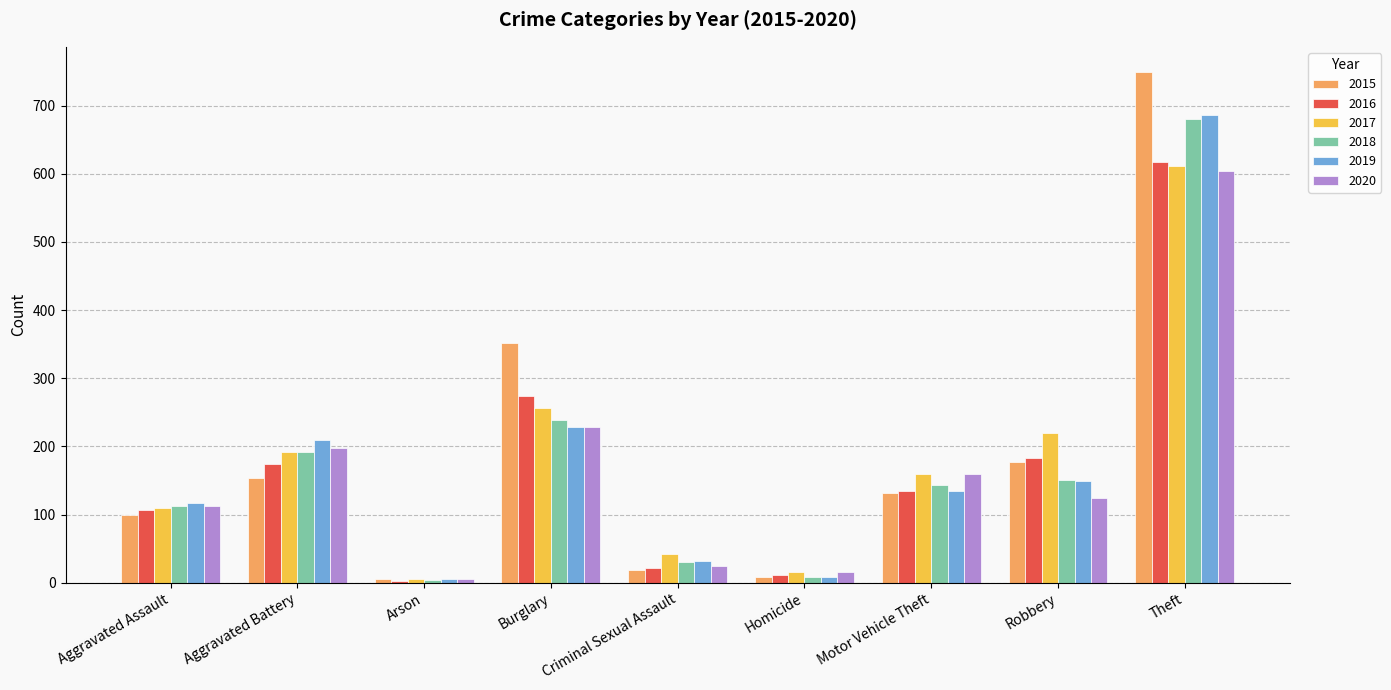

Which series has the largest total across all categories?

2015